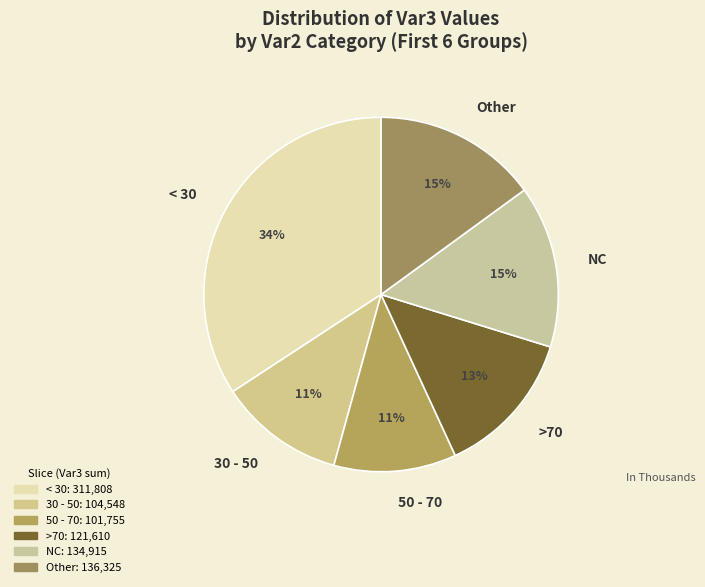

Between 30 - 50 and >70, which is larger?

>70